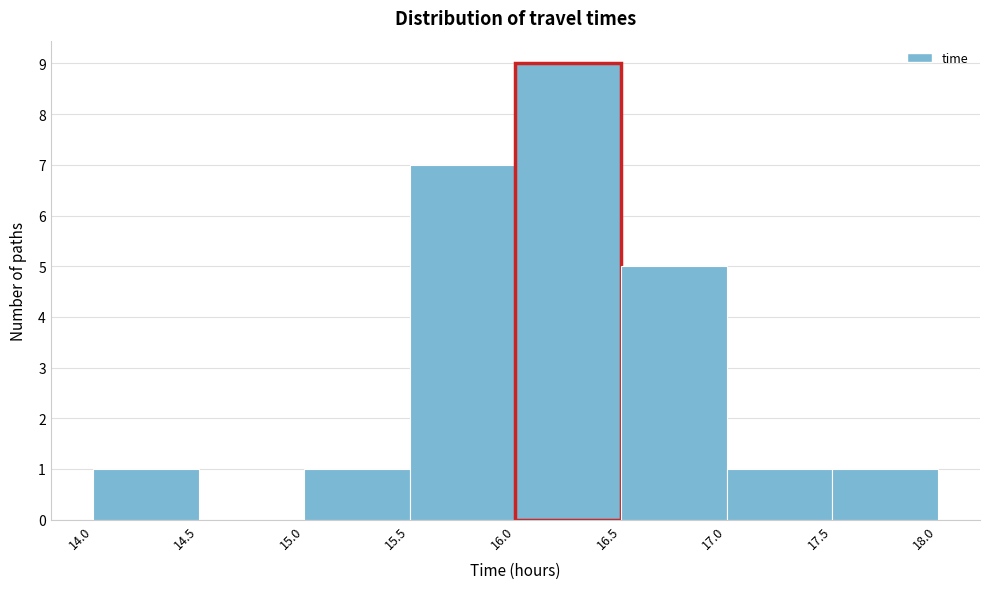

Reading left to right, transcribe this chart: for each bar, give the range it covers on the x-axis and its height. The values are not printed on the chart, so give them approximately, as read against the axis.

14.0 to 14.5: 1
14.5 to 15.0: 0
15.0 to 15.5: 1
15.5 to 16.0: 7
16.0 to 16.5: 9
16.5 to 17.0: 5
17.0 to 17.5: 1
17.5 to 18.0: 1